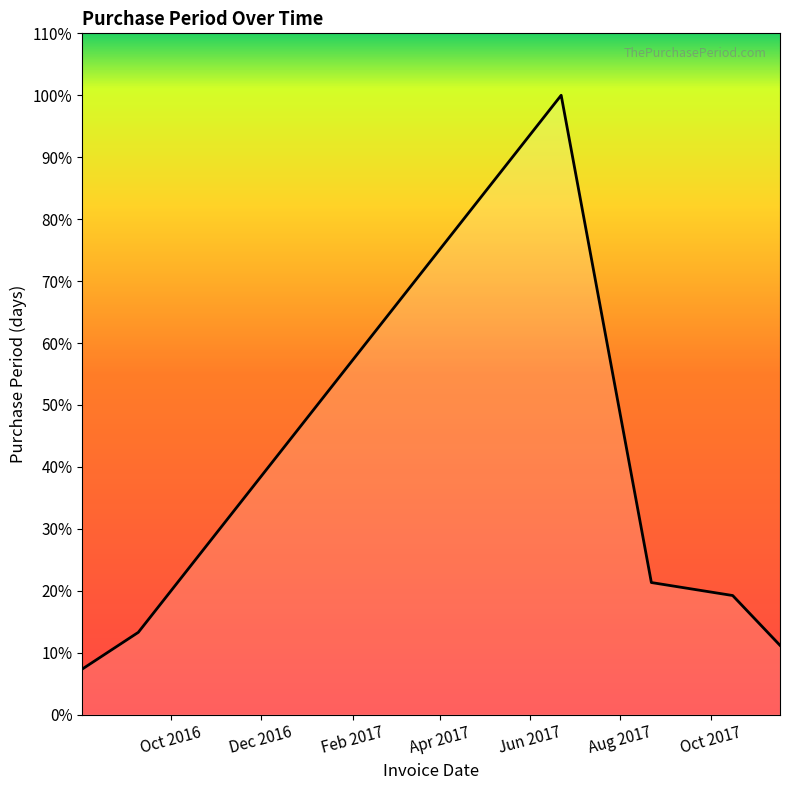

Does the chart have visible grid lines?

No